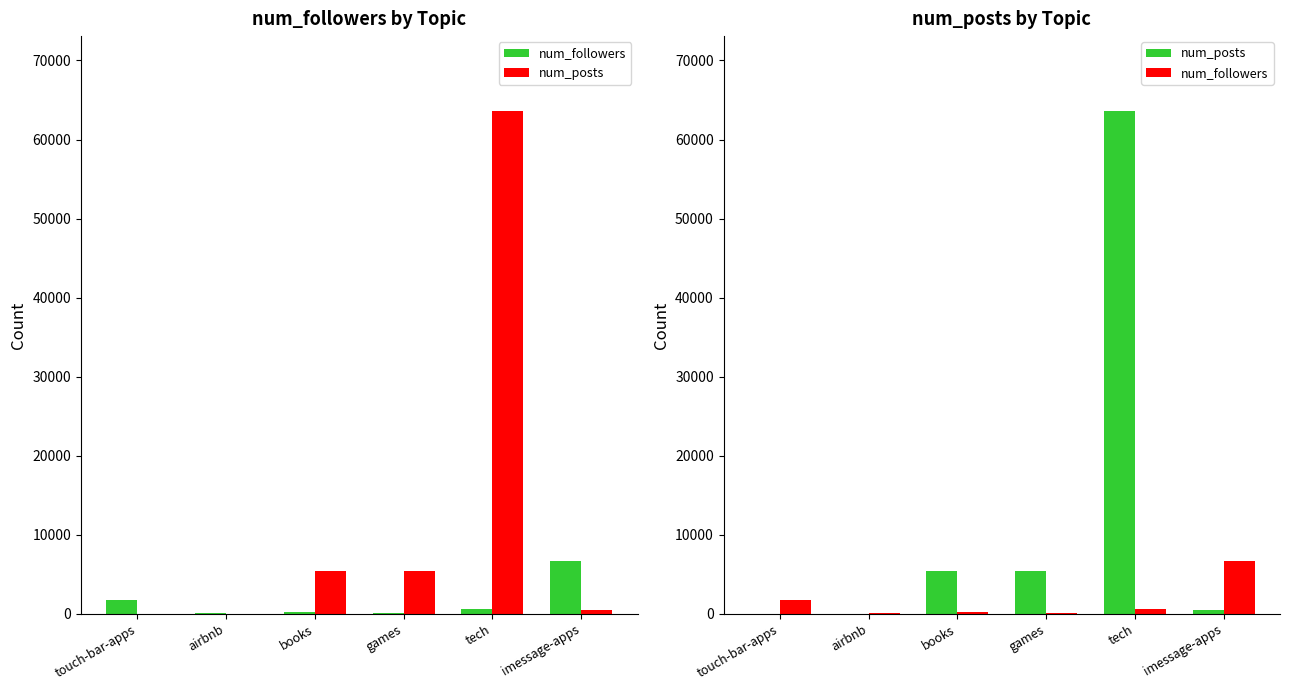

Between books and tech, which series saw the biggest shift?

num_posts